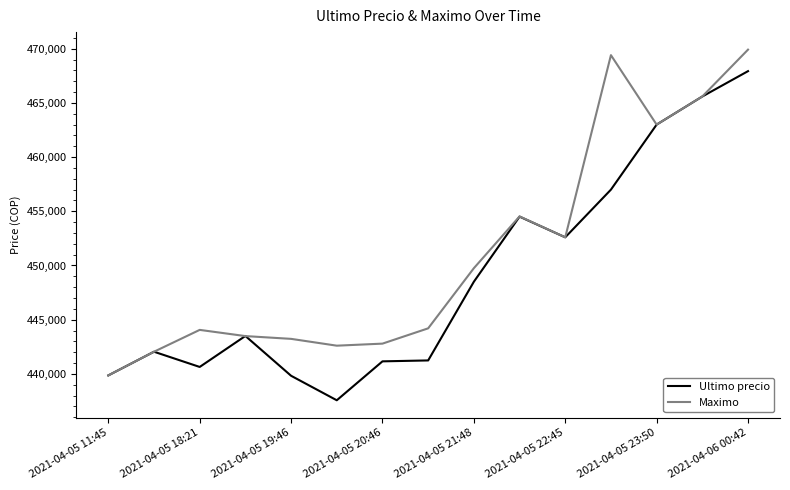

What is the difference between the maximum and second lowest values in the Ultimo precio series?

28109